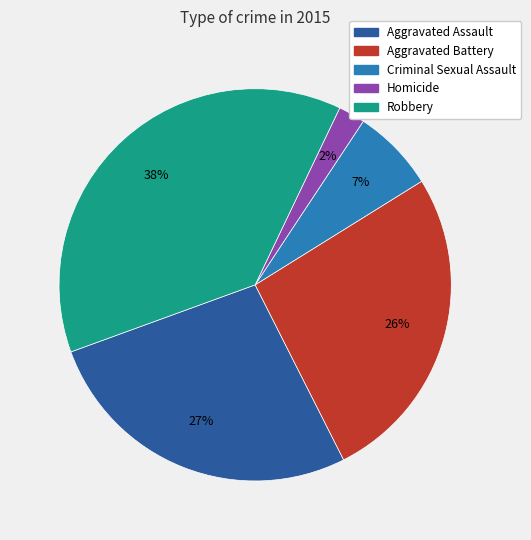

To the nearest percent, what portion does Aggravated Battery represent?

26%